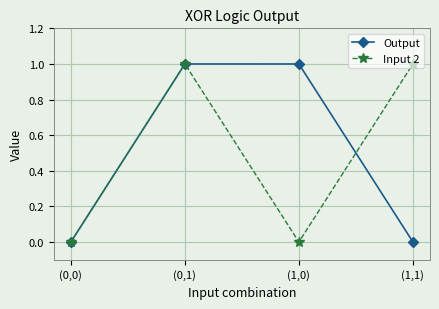

True or false: Output has more than 0 points higher than both neighbors.

True